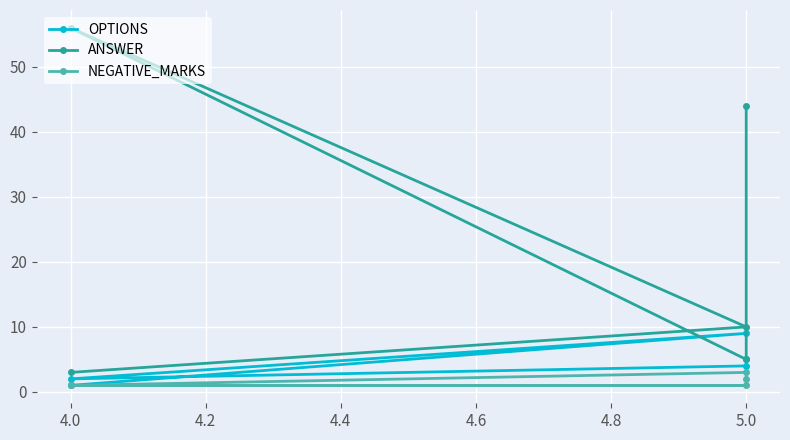

True or false: NEGATIVE_MARKS has more than 2 points higher than both neighbors.

False